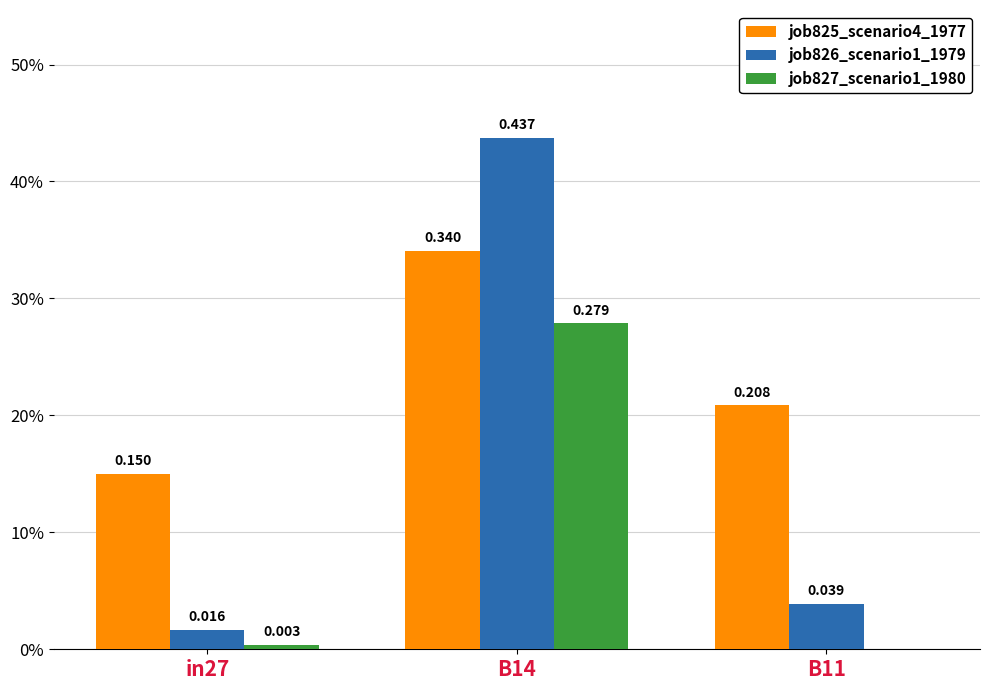

Is the value of job825_scenario4_1977 at in27 greater than the value of job827_scenario1_1980 at B11?

Yes